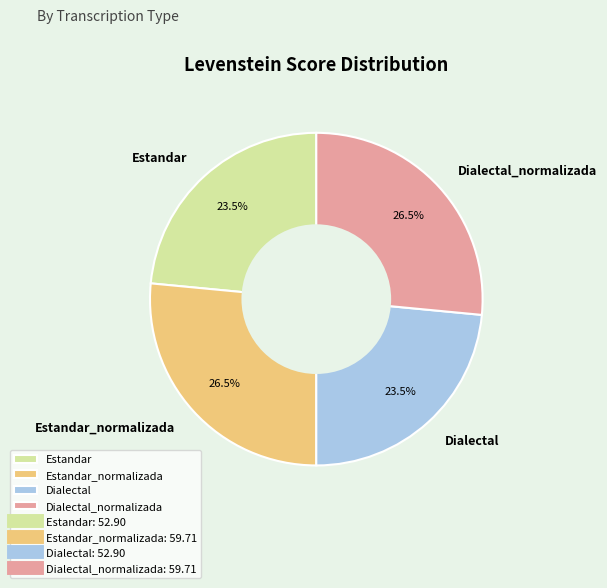

Does Dialectal account for over 50% of the chart?

No